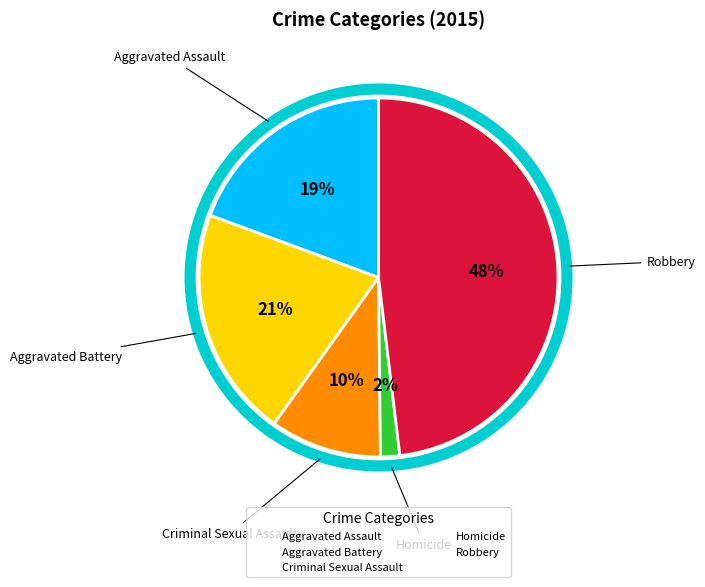

Which category has the biggest portion of the pie?

Robbery